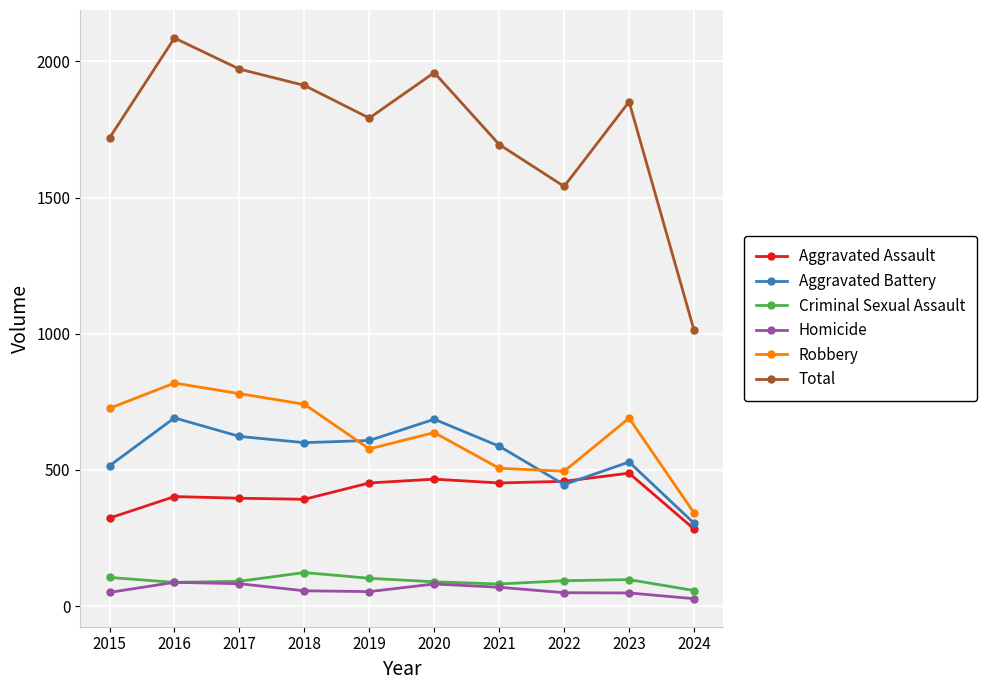

What value does the Aggravated Battery series have at 2021?

587